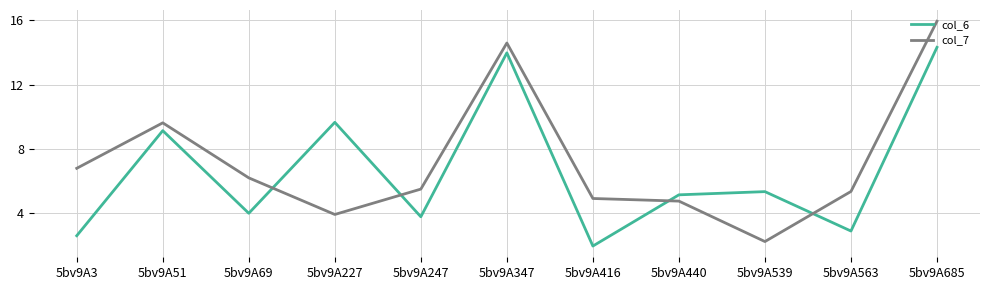

Where do col_7 and col_6 first cross each other?

5bv9A69 and 5bv9A227